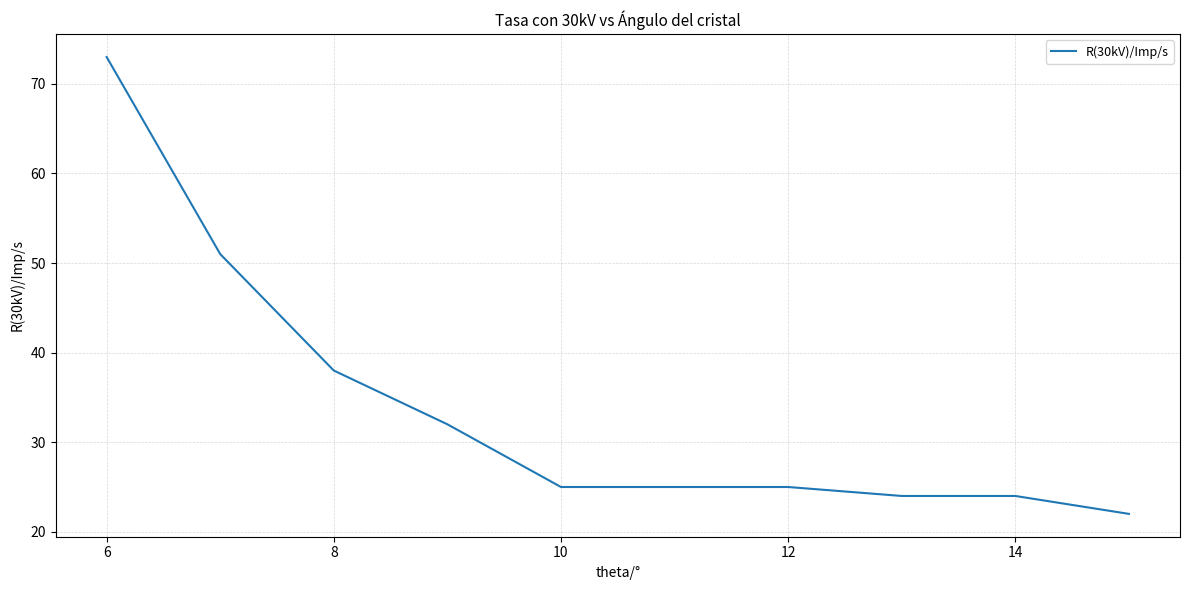

How many lines are shown in the chart?

1